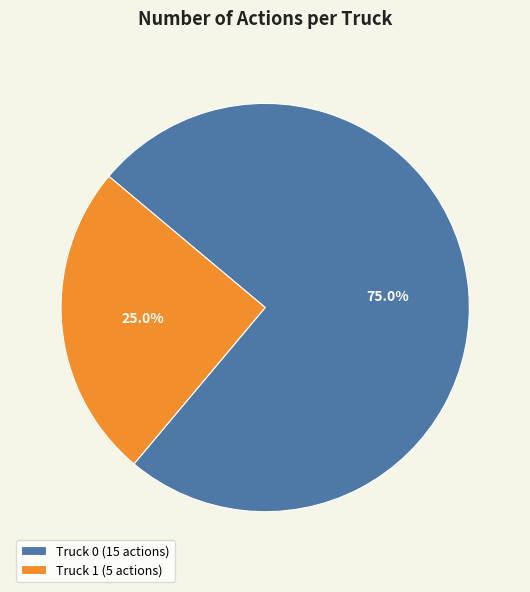

Combined, what portion of the pie is Truck 1 and Truck 0?

100.0%